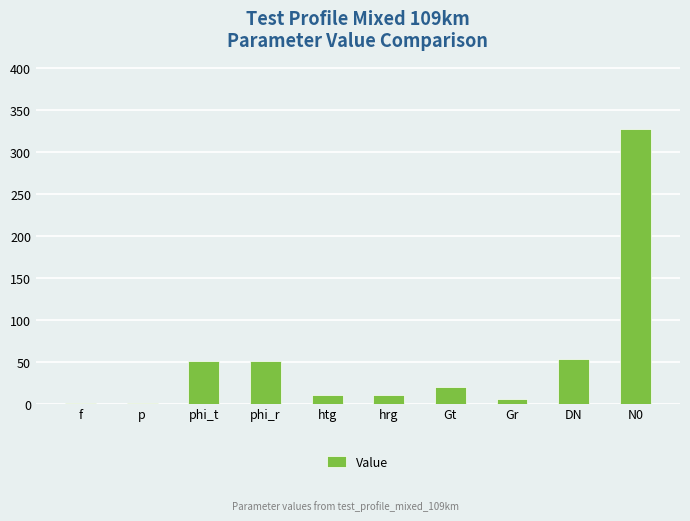

Which has a higher value, f or hrg?

hrg